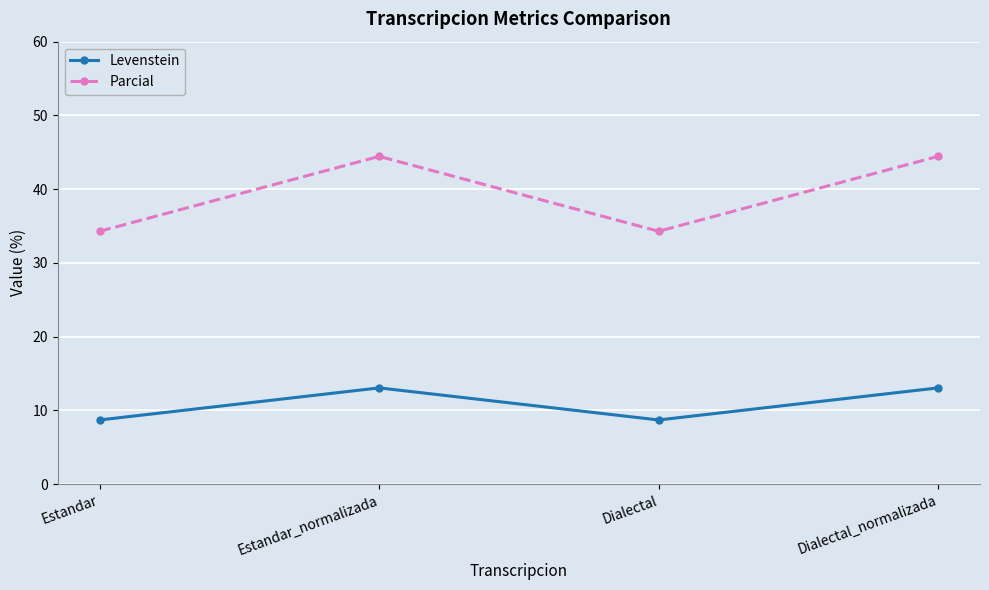

What is the sum of all Parcial values?

157.5